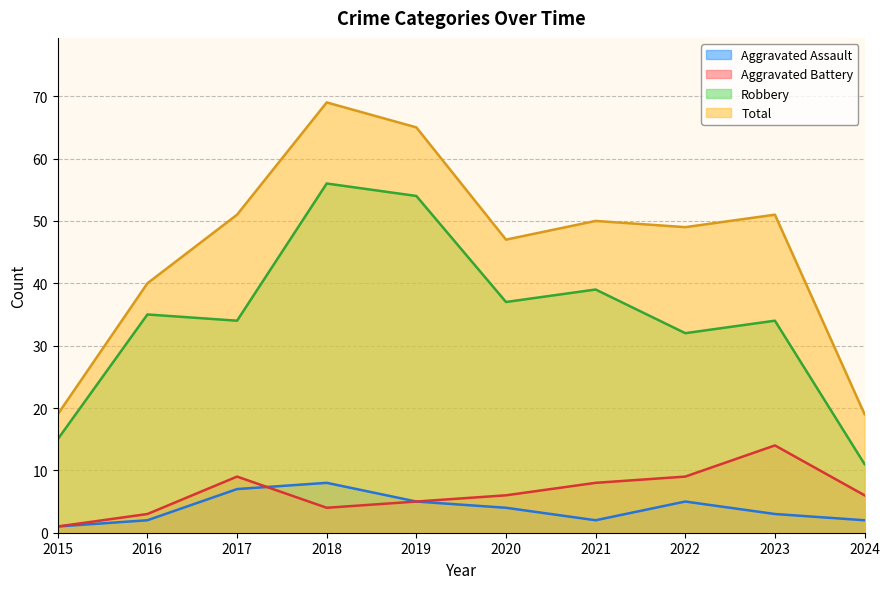

At which label is Robbery closest to 33?

2017